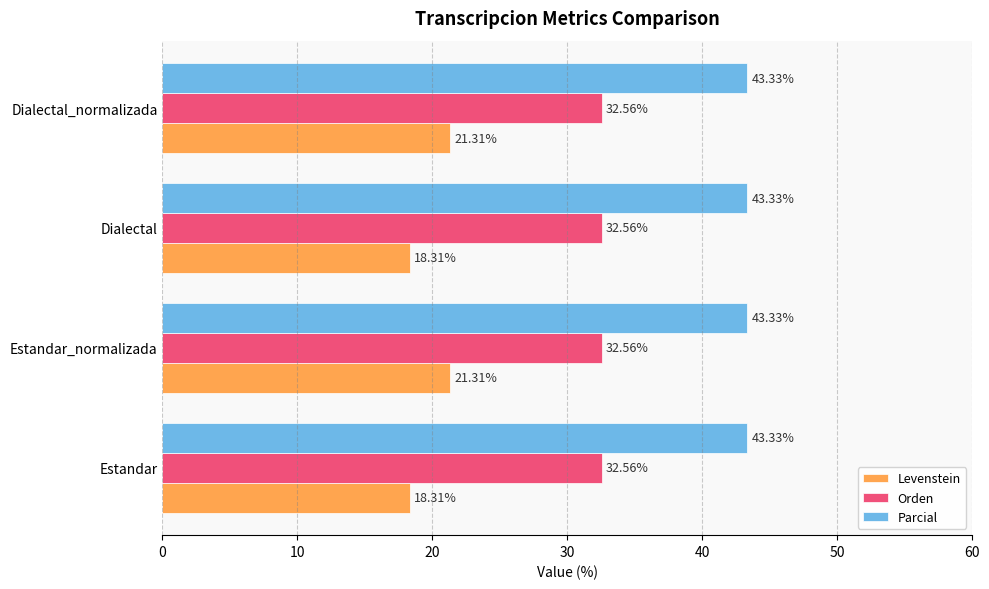

What is the difference between the maximum and minimum values in the Levenstein series?

3.0